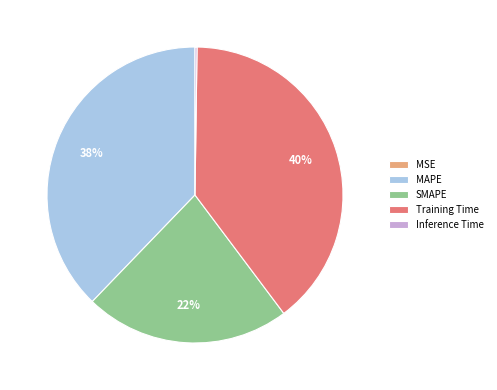

Which slice is the largest?

Training Time